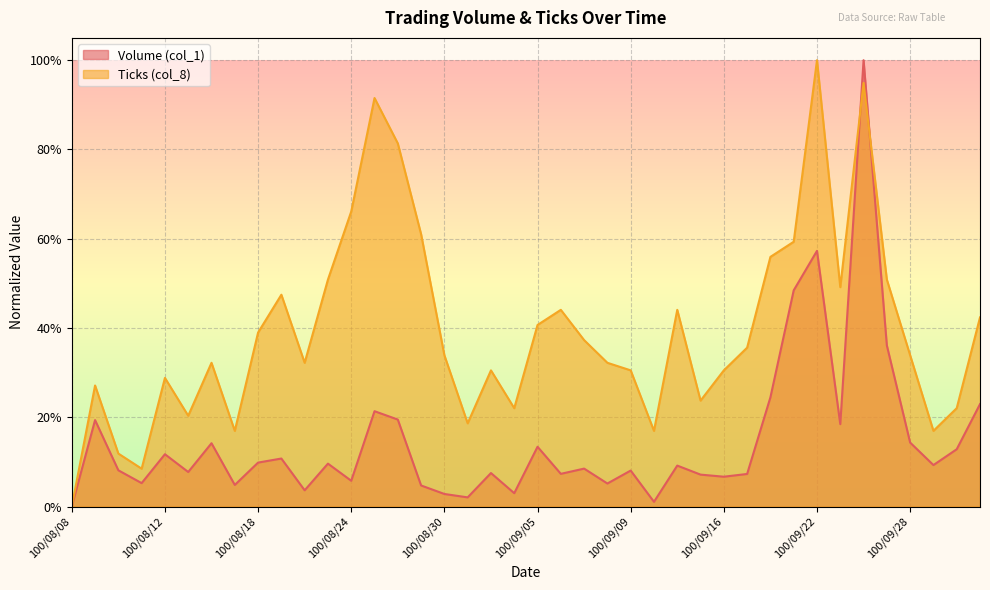

At how many categories does at least one series exceed 0?

39